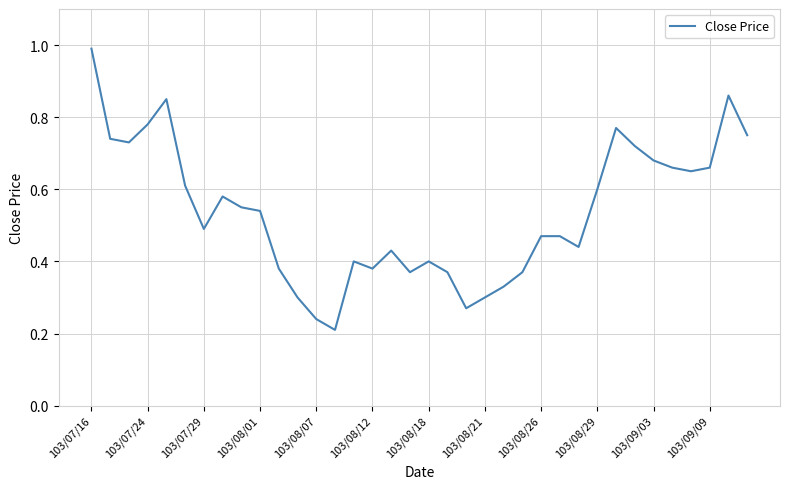

What is the maximum value shown in the chart?

1.0